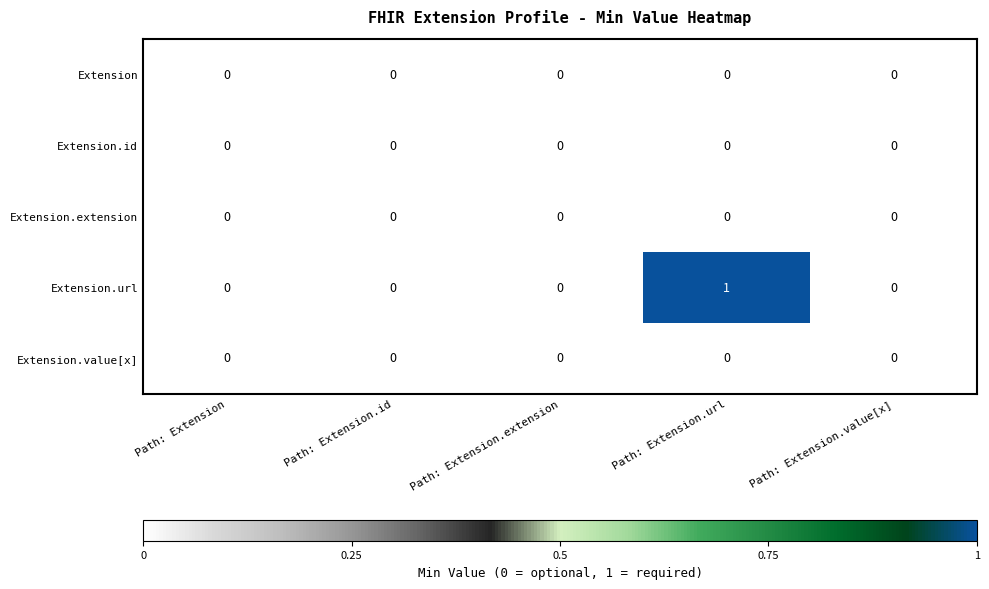

Which series has the largest total across all categories?

Extension.url